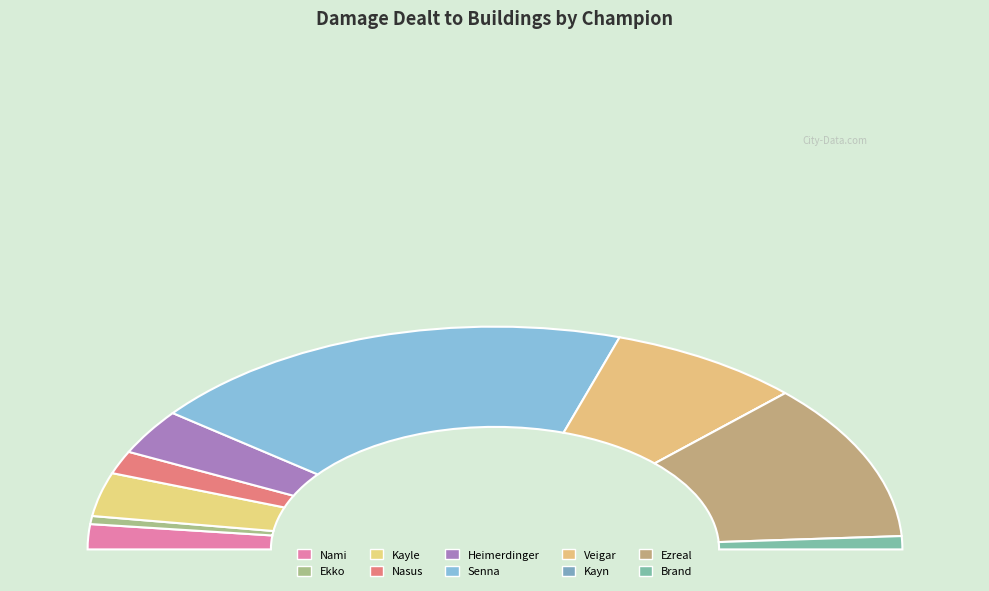

Which slice is the largest?

Senna